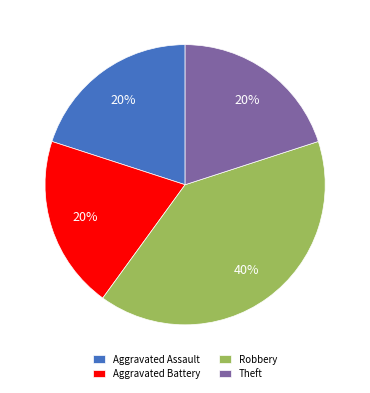

The Robbery slice represents 40% of the pie. True or false?

True